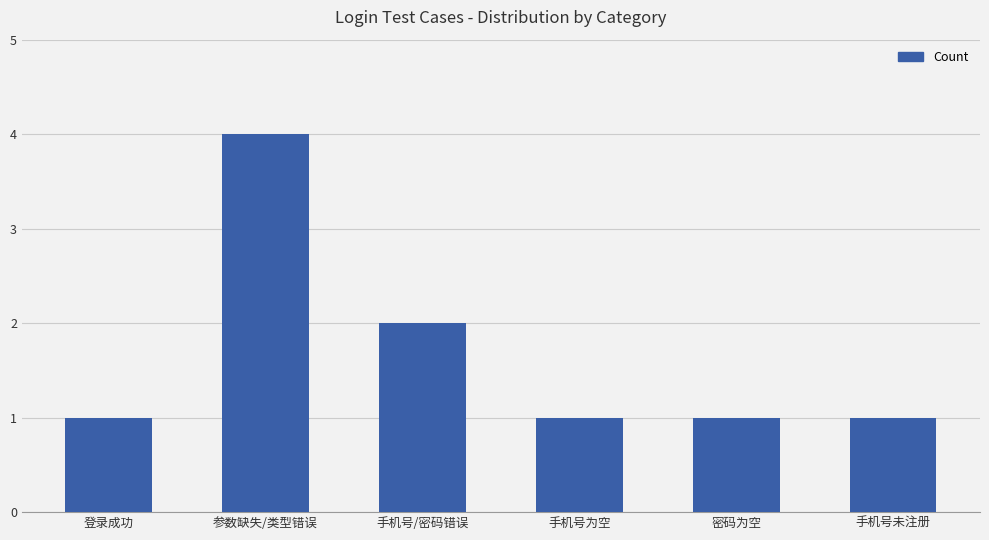

The chart shows a value of 1 at 密码为空. True or false?

True